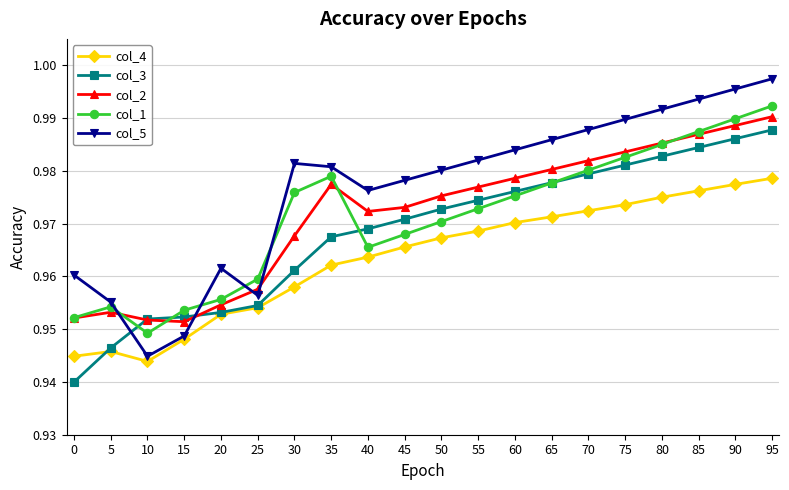

At which label does col_4 reach its peak?

95